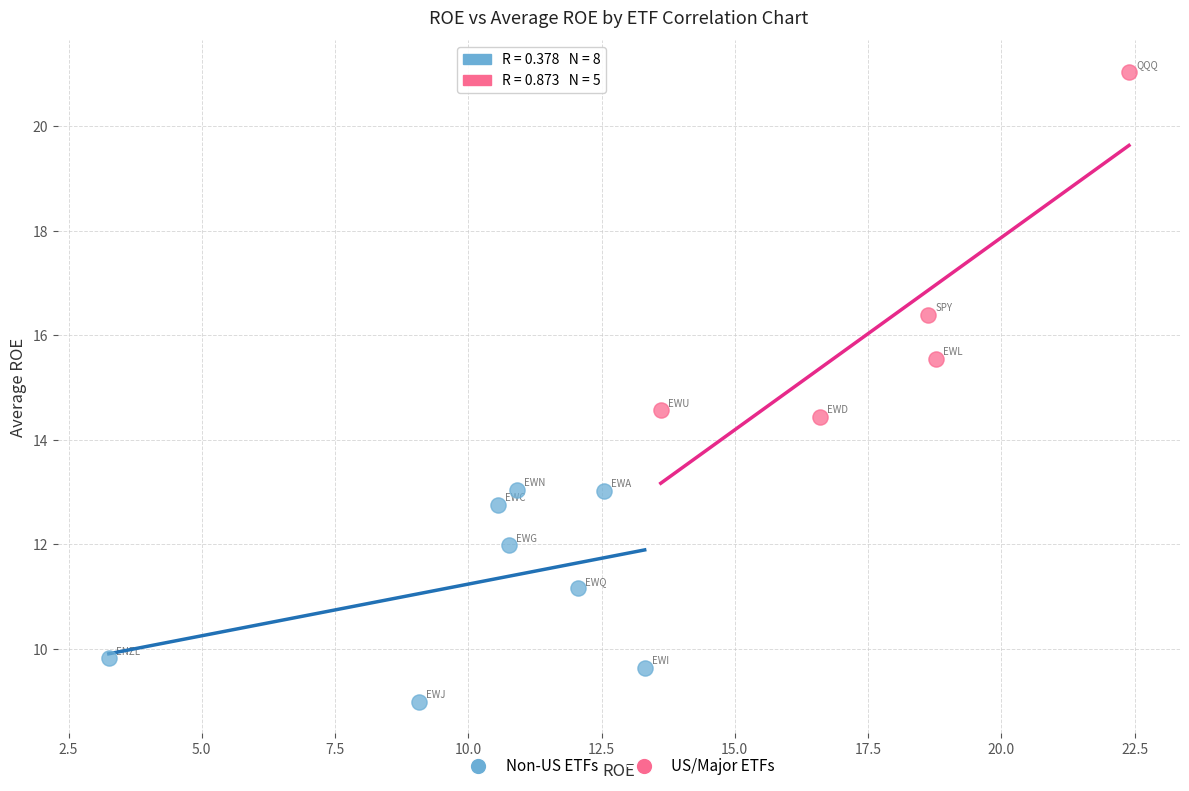

Which series has the largest Y range (max minus min)?

US/Major ETFs